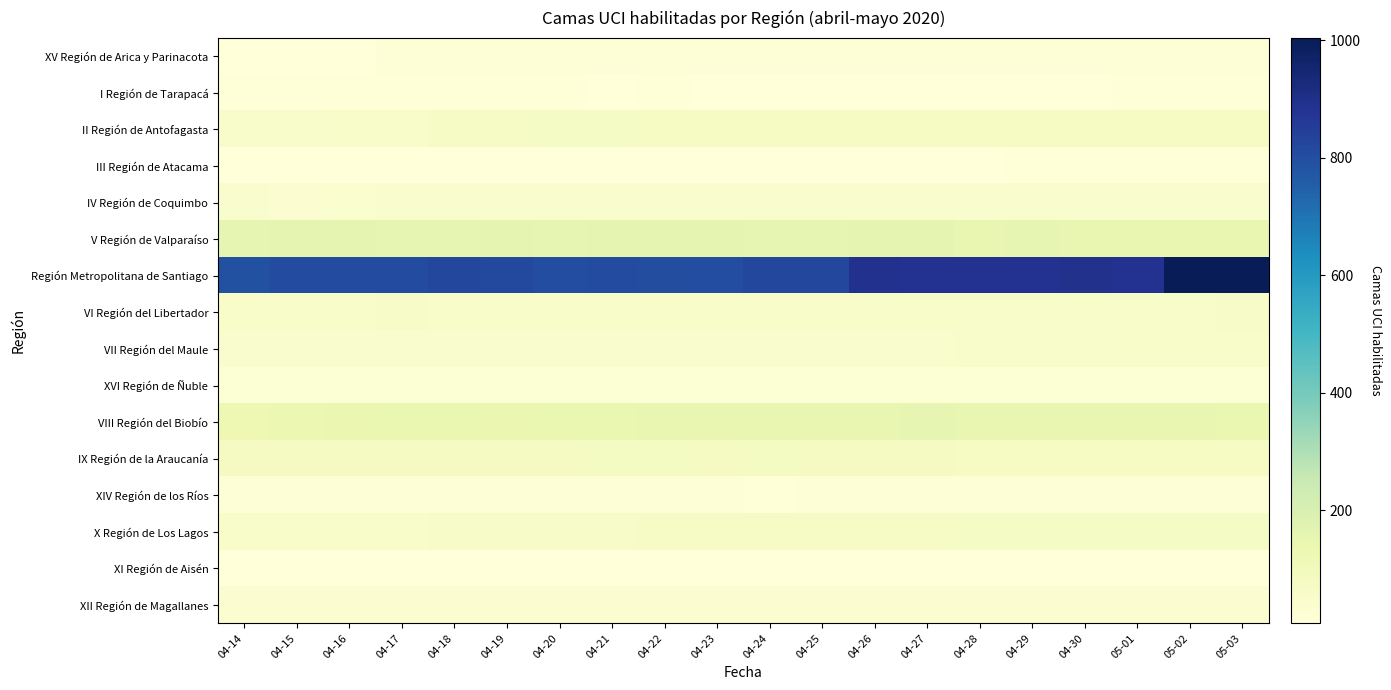

What is the difference between the highest and lowest values at 04-18?

810